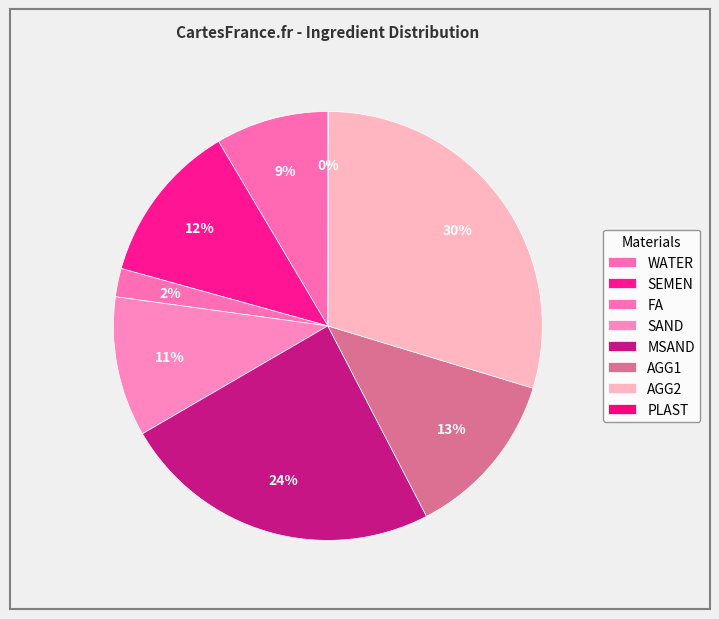

Rank the categories by value from highest to lowest.

AGG2, MSAND, AGG1, SEMEN, SAND, WATER, FA, PLAST